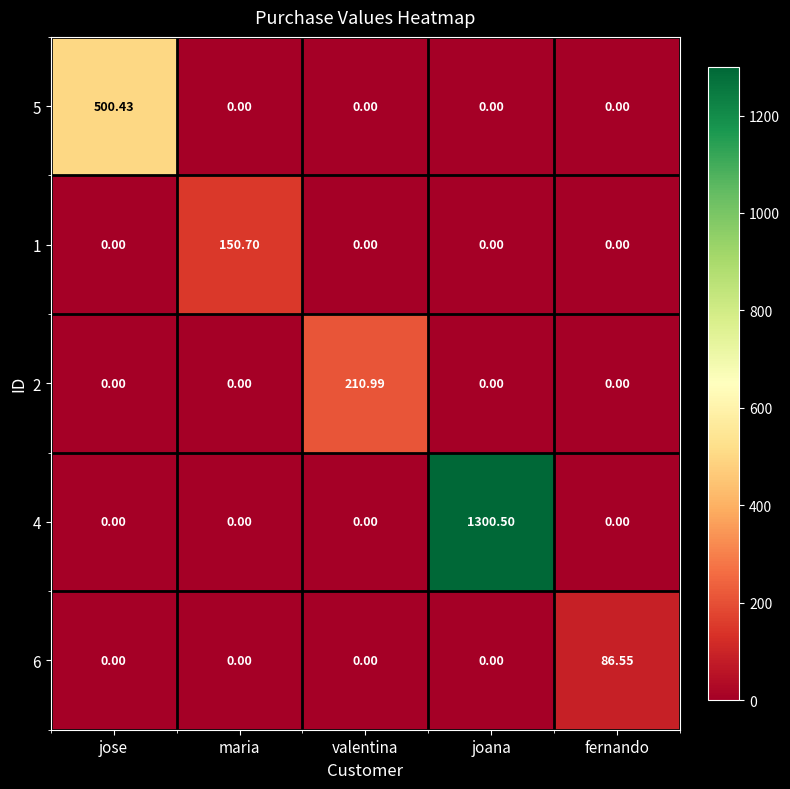

At which label does 5 reach its peak?

jose